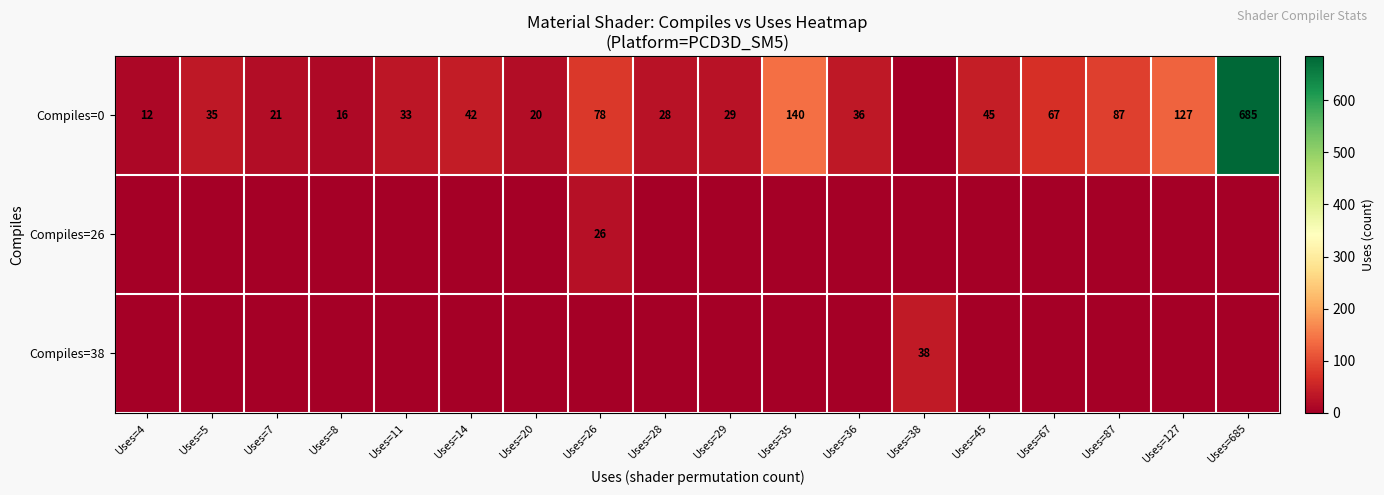

The value of Compiles=26 at Uses=26 is 8. True or false?

False